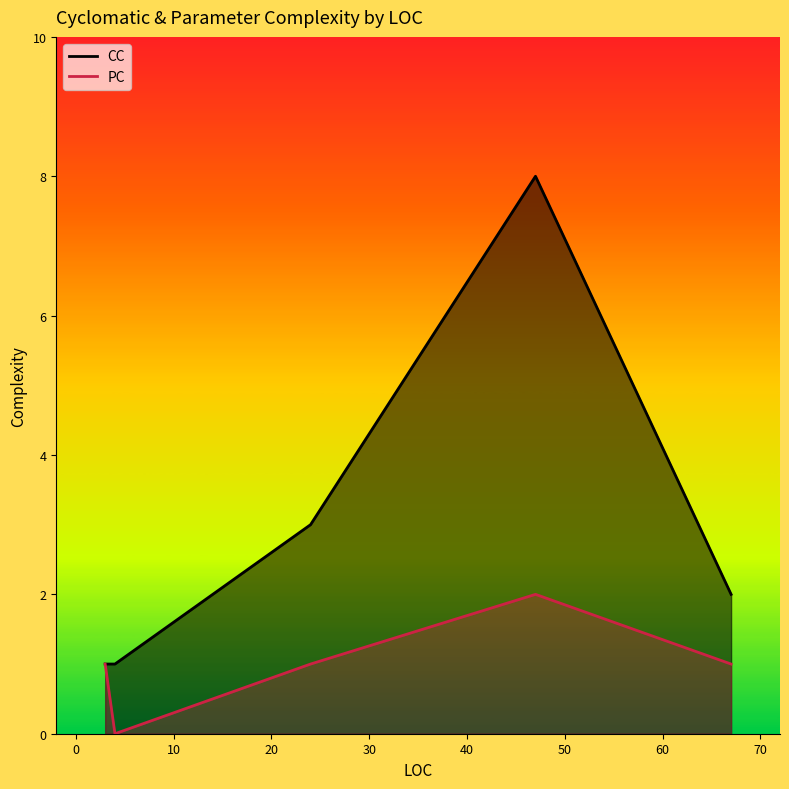

List the labels in order of PC value, smallest first.

4, 3, 67, 24, 47